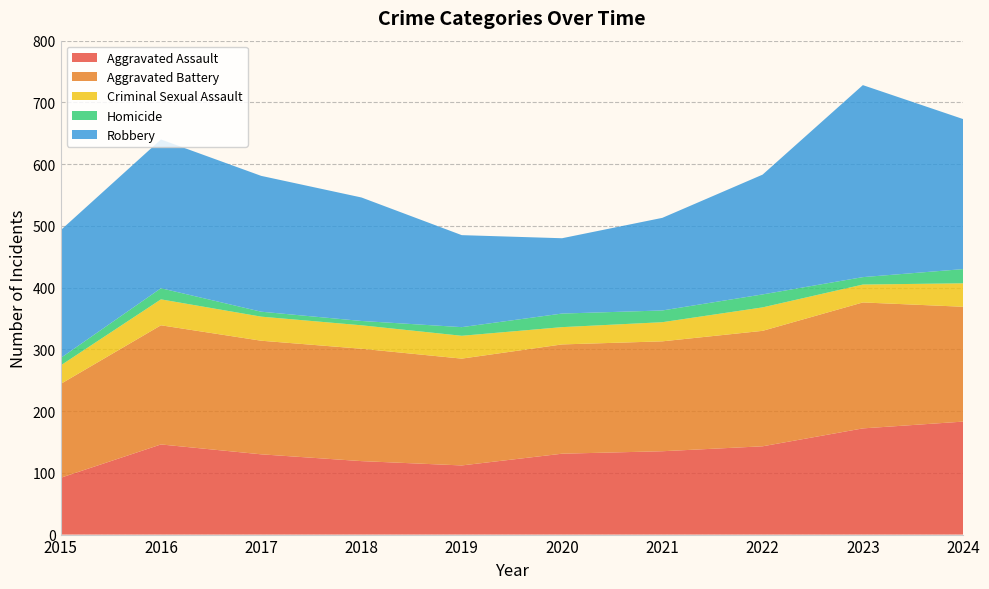

Reading left to right, transcribe all the data shown in this chart.

Aggravated Assault: 92	146	130	119	112	131	135	143	172	183
Aggravated Battery: 152	193	184	182	173	177	178	187	204	186
Criminal Sexual Assault: 30	42	39	38	37	28	31	38	29	38
Homicide: 12	18	8	7	14	22	19	21	12	23
Robbery: 207	241	220	200	149	122	150	194	311	243